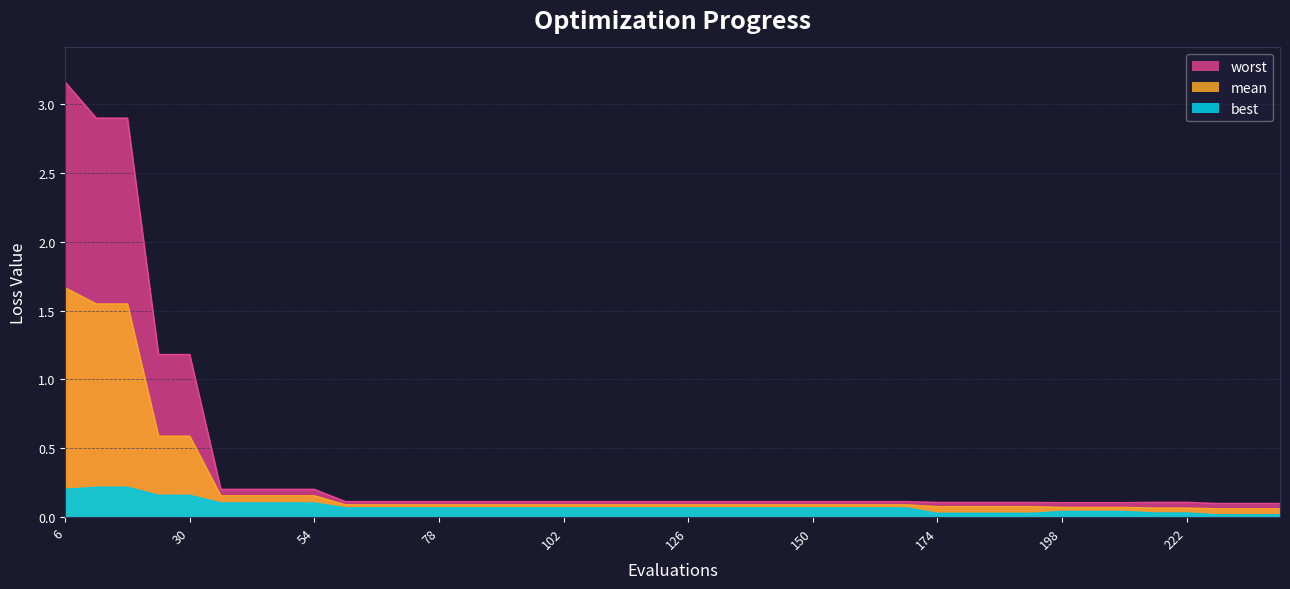

Reading left to right, extract all data points from this chart.

mean: 1.7	1.5	1.5	0.6	0.6	0.2	0.2	0.2	0.2	0.1	0.1	0.1	0.1	0.1	0.1	0.1	0.1	0.1	0.1	0.1	0.1	0.1	0.1	0.1	0.1	0.1	0.1	0.1	0.1	0.1	0.1	0.1	0.1	0.1	0.1	0.1	0.1	0.1	0.1	0.1
best: 0.2	0.2	0.2	0.2	0.2	0.1	0.1	0.1	0.1	0.1	0.1	0.1	0.1	0.1	0.1	0.1	0.1	0.1	0.1	0.1	0.1	0.1	0.1	0.1	0.1	0.1	0.1	0.1	0.0	0.0	0.0	0.0	0.0	0.0	0.0	0.0	0.0	0.0	0.0	0.0
worst: 3.2	2.9	2.9	1.2	1.2	0.2	0.2	0.2	0.2	0.1	0.1	0.1	0.1	0.1	0.1	0.1	0.1	0.1	0.1	0.1	0.1	0.1	0.1	0.1	0.1	0.1	0.1	0.1	0.1	0.1	0.1	0.1	0.1	0.1	0.1	0.1	0.1	0.1	0.1	0.1